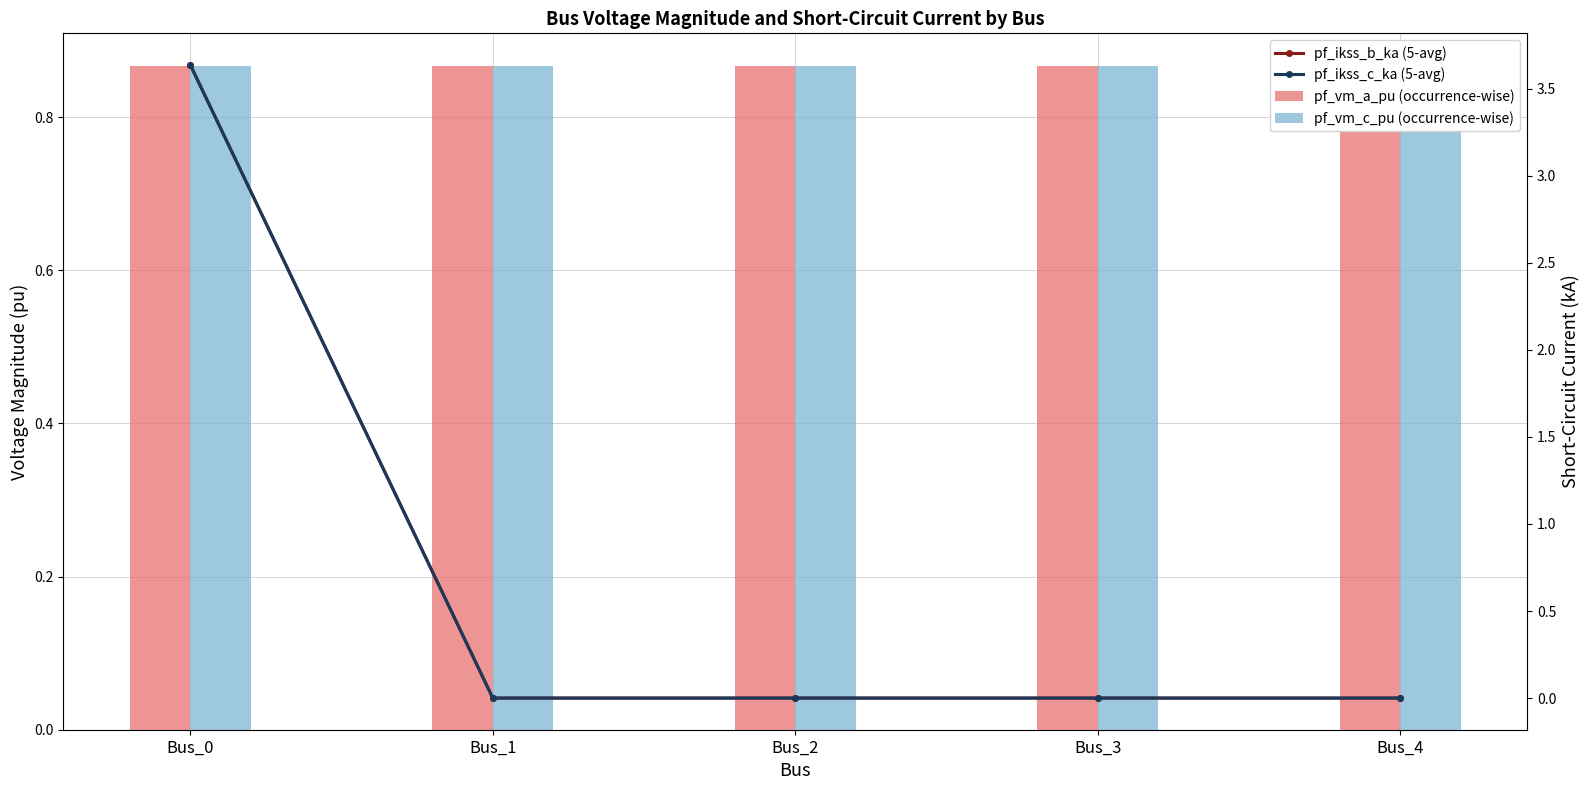

At how many categories does at least one series exceed 1?

1